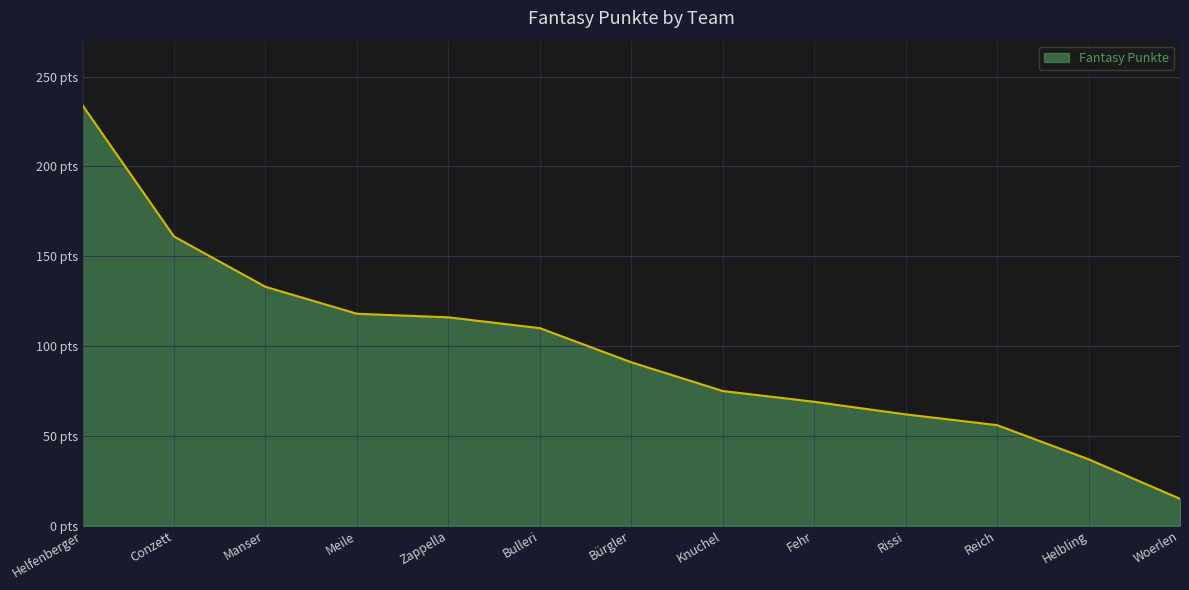

At which label does the data first exceed 91?

Helfenberger